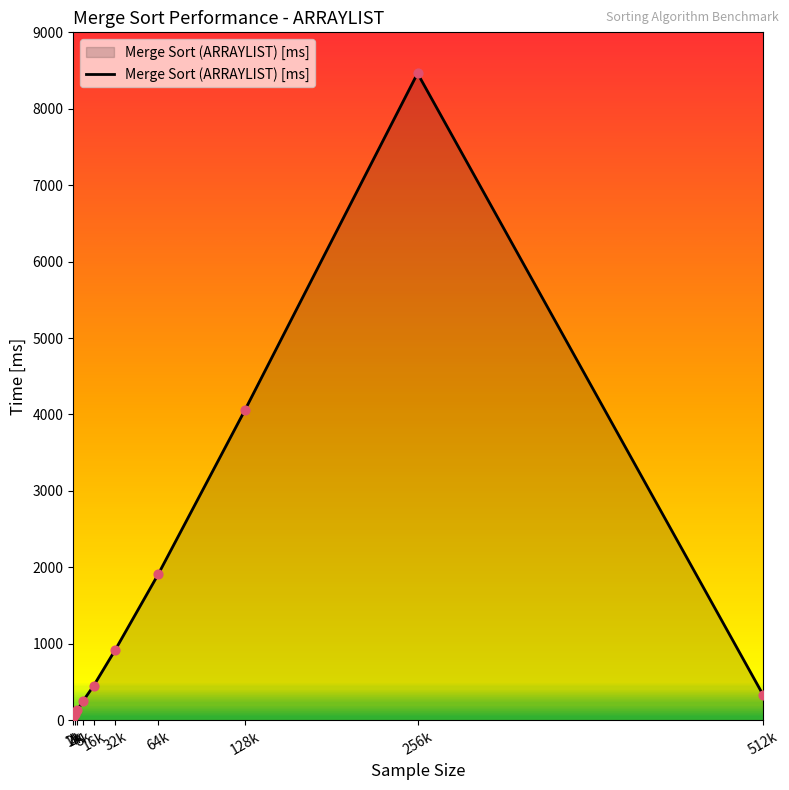

What is the maximum value shown in the chart?

8463.5